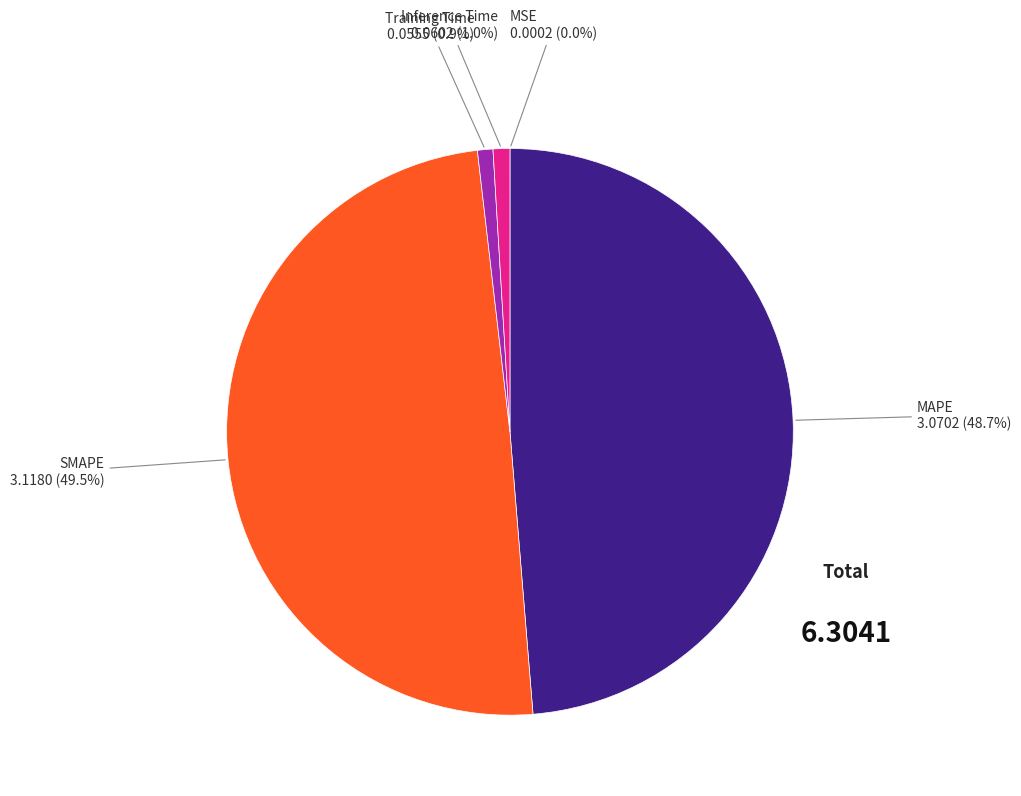

Between Training Time and SMAPE, which is larger?

SMAPE